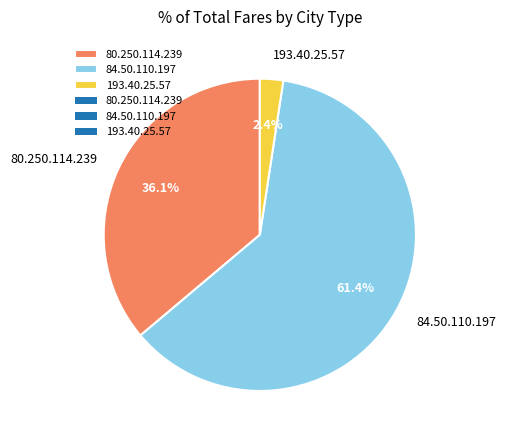

The 80.250.114.239 slice represents 36% of the pie. True or false?

True